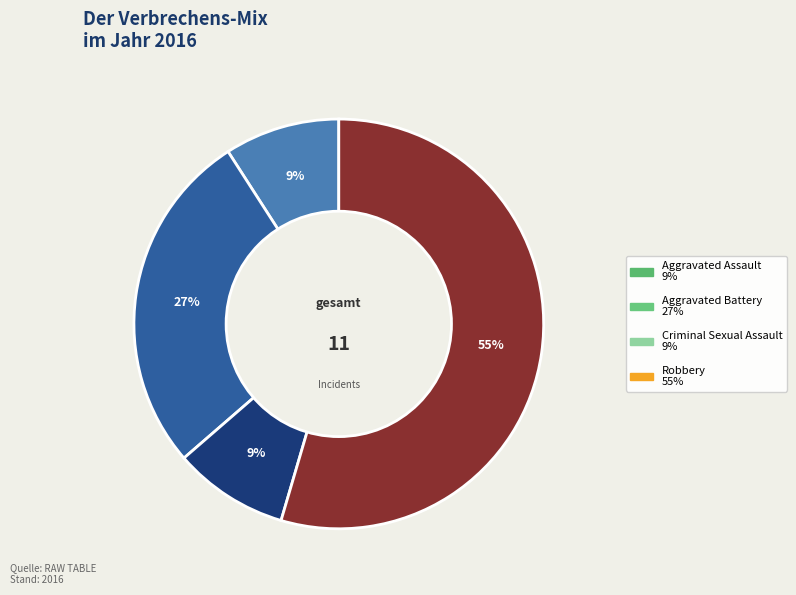

Do Aggravated Assault and Aggravated Battery together represent more than half of the pie?

No